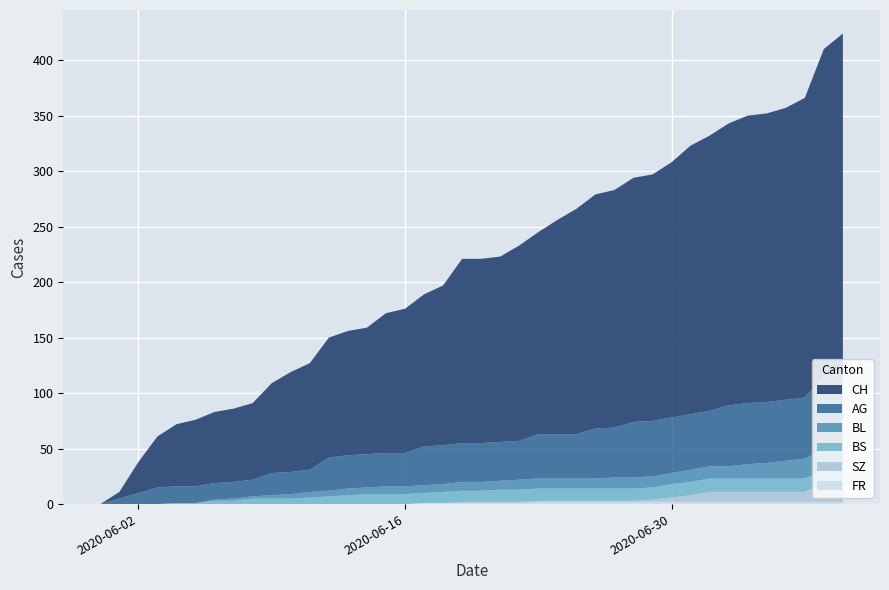

Reading left to right, what are all the values shown in this chart?

CH: 0	6	28	46	56	60	64	66	69	81	90	96	108	112	114	126	130	137	144	166	166	167	176	182	193	203	211	214	220	222	230	242	248	254	259	260	263	270	295	303
AG: 0	5	10	15	15	15	15	15	15	20	20	20	30	30	30	30	30	35	35	35	35	35	35	40	40	40	45	45	50	50	50	50	50	55	55	55	55	55	65	70
BL: 0	0	0	0	0	0	1	2	2	3	4	5	5	6	6	7	7	7	7	8	8	8	9	9	9	9	9	10	10	10	10	11	11	11	13	14	16	18	19	20
BS: 0	0	0	0	1	1	3	3	5	5	5	6	7	8	9	9	9	9	10	10	10	11	11	11	11	11	11	11	11	11	12	12	12	12	12	12	12	12	12	12
SZ: 0	0	0	0	0	0	0	0	0	0	0	0	0	0	0	0	0	0	0	1	1	1	1	1	1	1	1	1	1	2	4	6	9	9	9	9	9	9	17	17
FR: 0	0	0	0	0	0	0	0	0	0	0	0	0	0	0	0	0	1	1	1	1	1	1	2	2	2	2	2	2	2	2	2	2	2	2	2	2	2	2	2